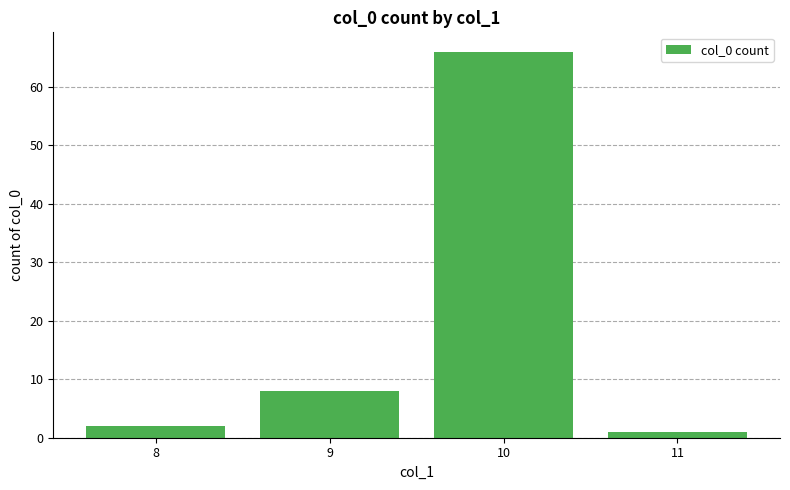

Between 10 and 8, which is larger?

10